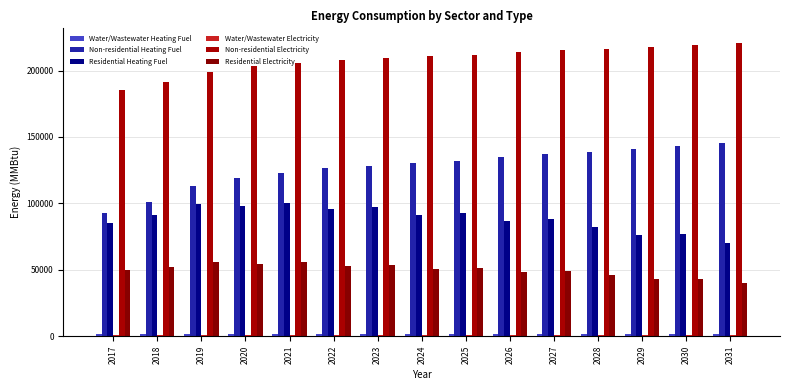

Is it true that Non-residential Heating Fuel equals 68579.9 at 2030?

False